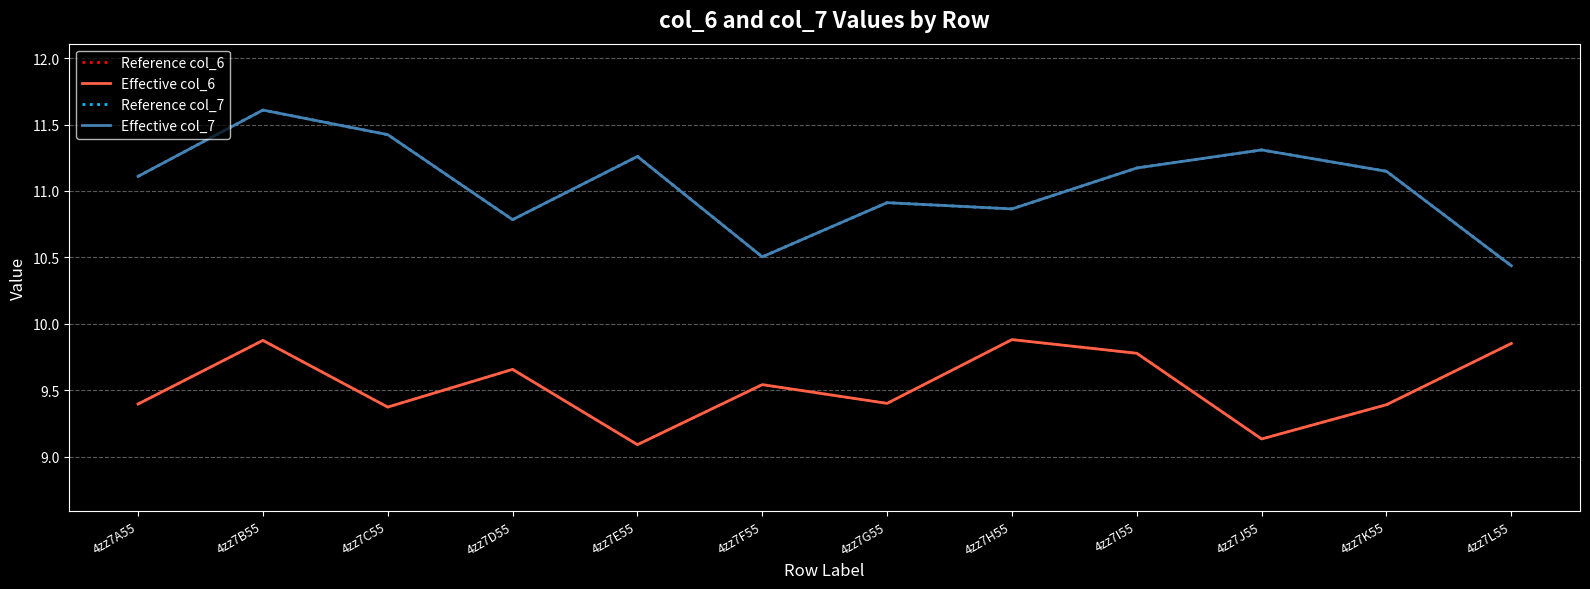

Does the chart display data point markers on the line(s)?

No